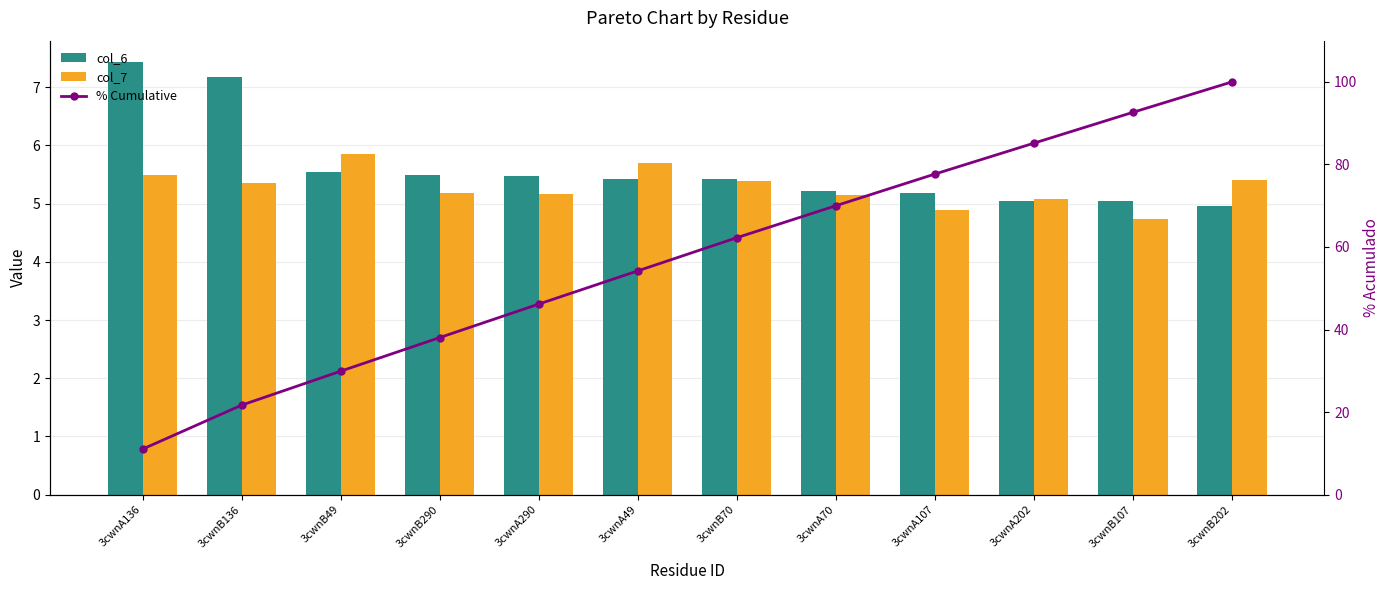

What is the average value of the % Cumulative series?

57.4